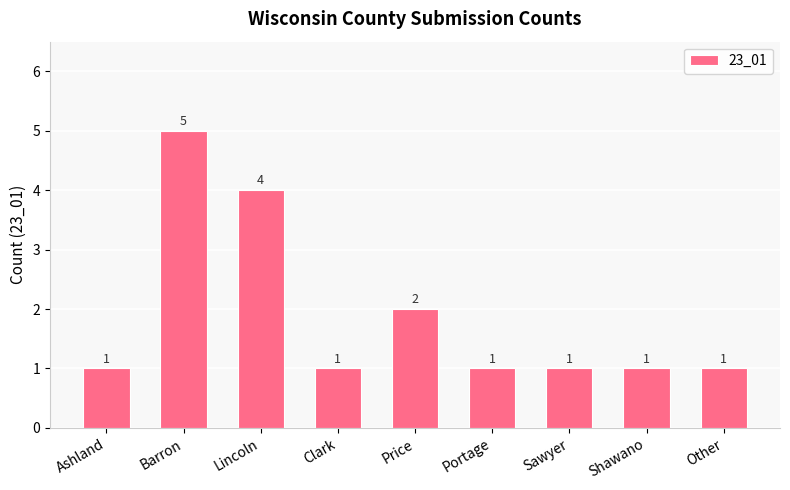

What is the difference between the values at Shawano and Lincoln?

3